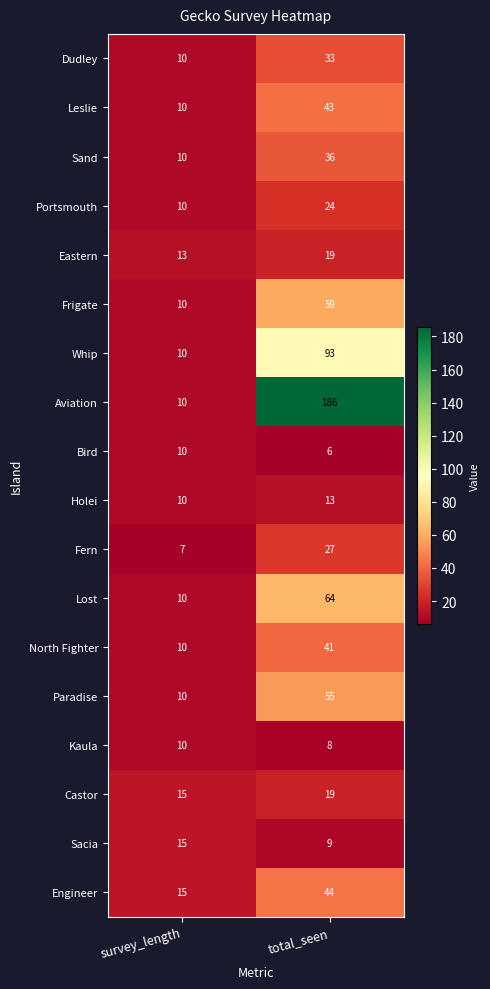

Which series has the largest total across all categories?

Aviation